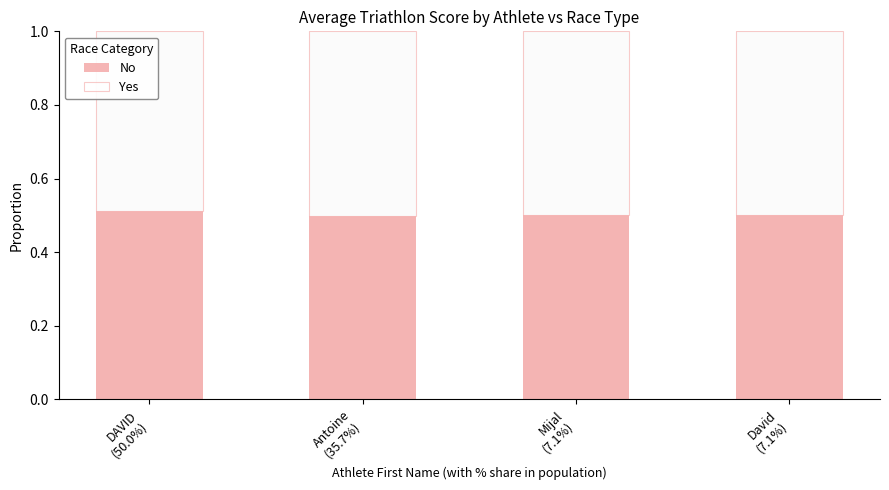

What is the maximum value shown in the chart?

0.5